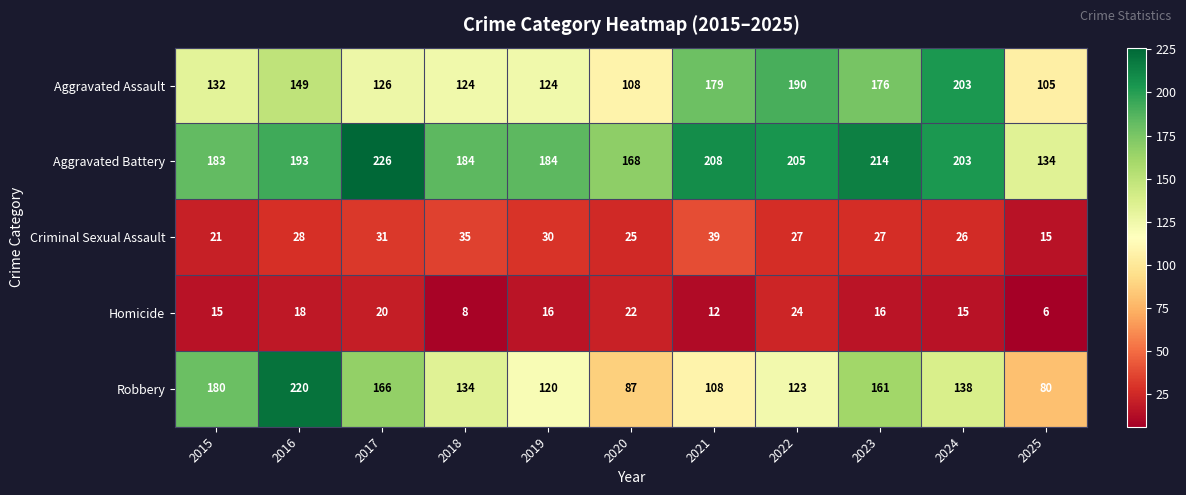

Which category has the highest value across all series?

2017